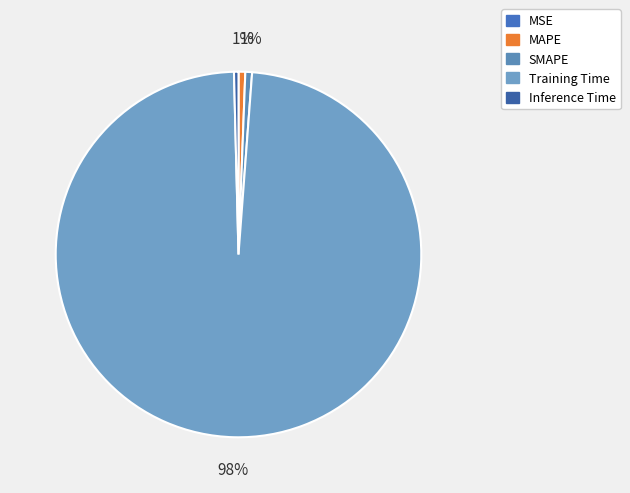

How many segments does this pie chart have?

5